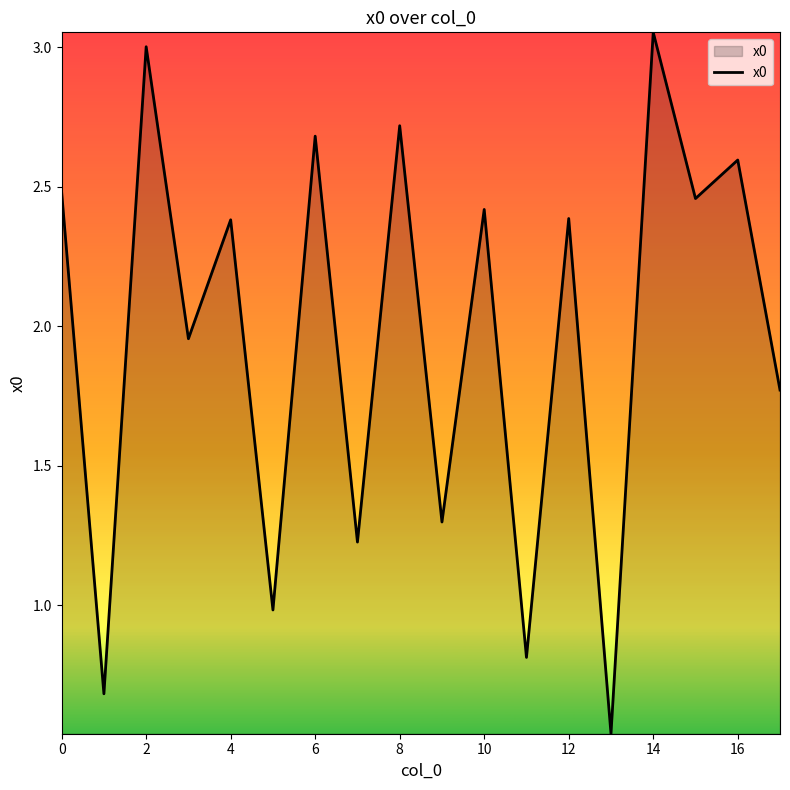

How many lines are shown in the chart?

1